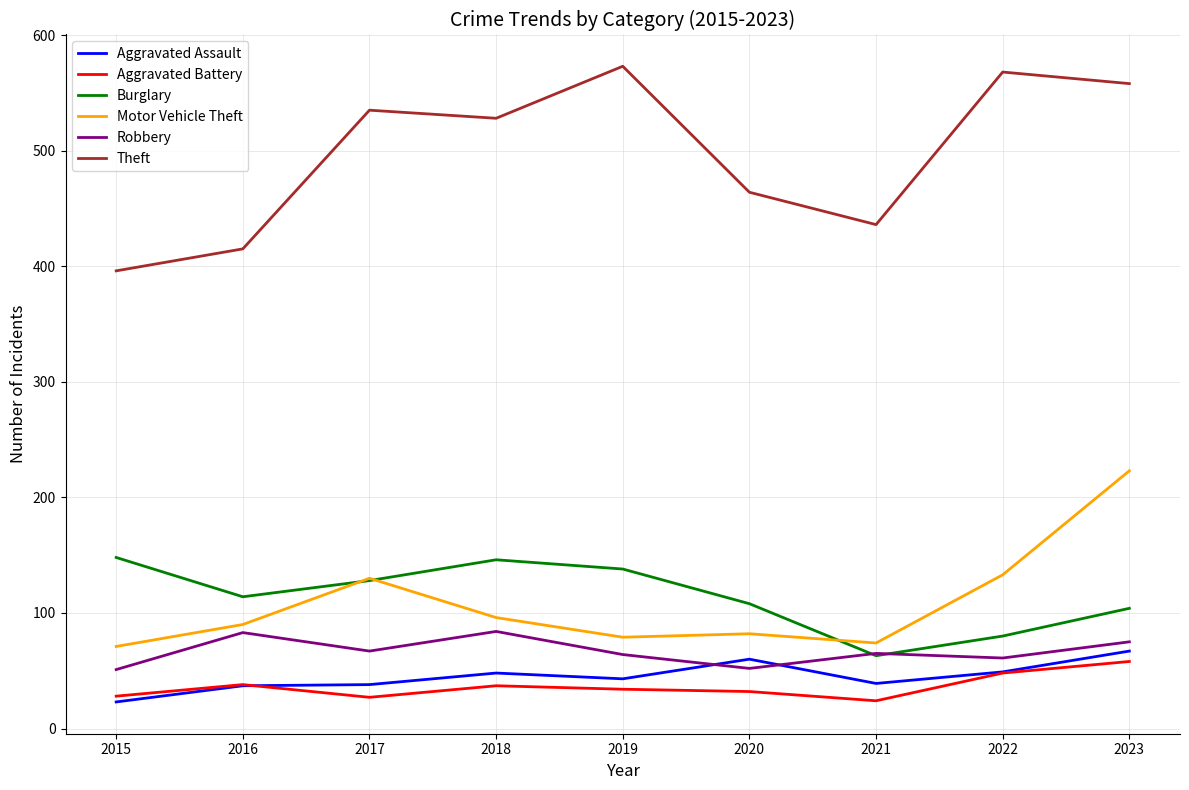

True or false: Robbery and Theft intersect in this chart.

False